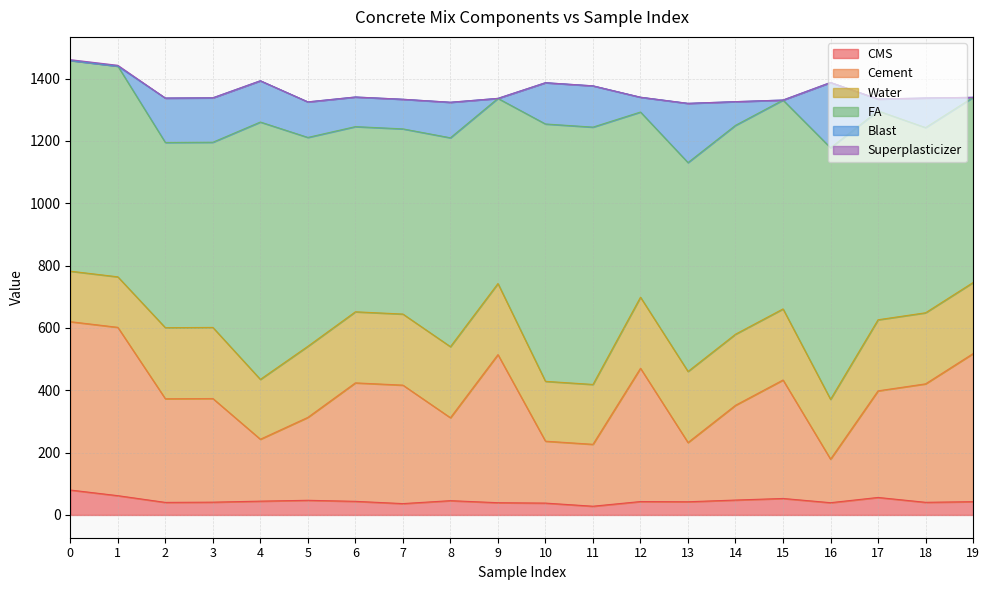

List the labels in order of Superplasticizer value, largest first.

0, 1, 2, 3, 4, 5, 6, 7, 8, 9, 10, 11, 12, 13, 14, 15, 16, 17, 18, 19